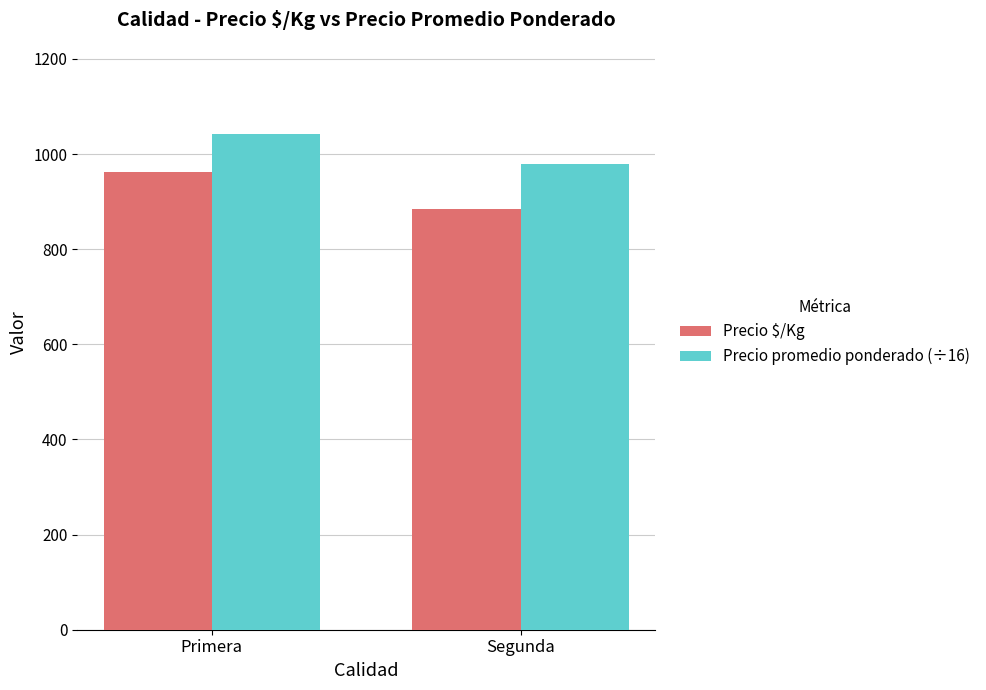

At Segunda, list the series in order from largest to smallest.

Precio promedio ponderado (÷16), Precio $/Kg